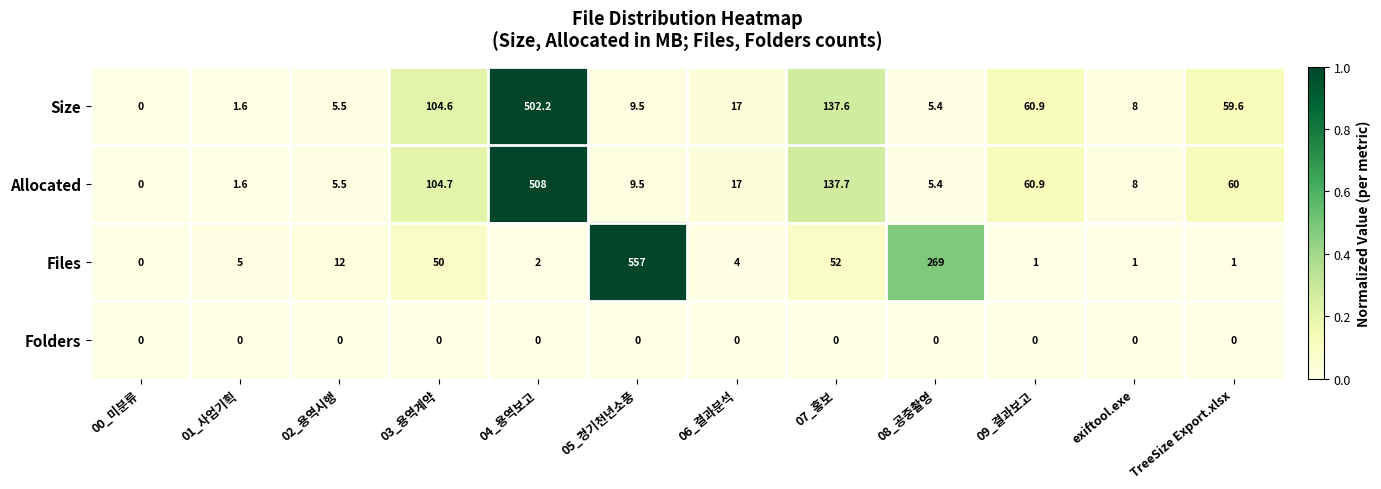

At which label does Files reach its peak?

05_경기천년소풍